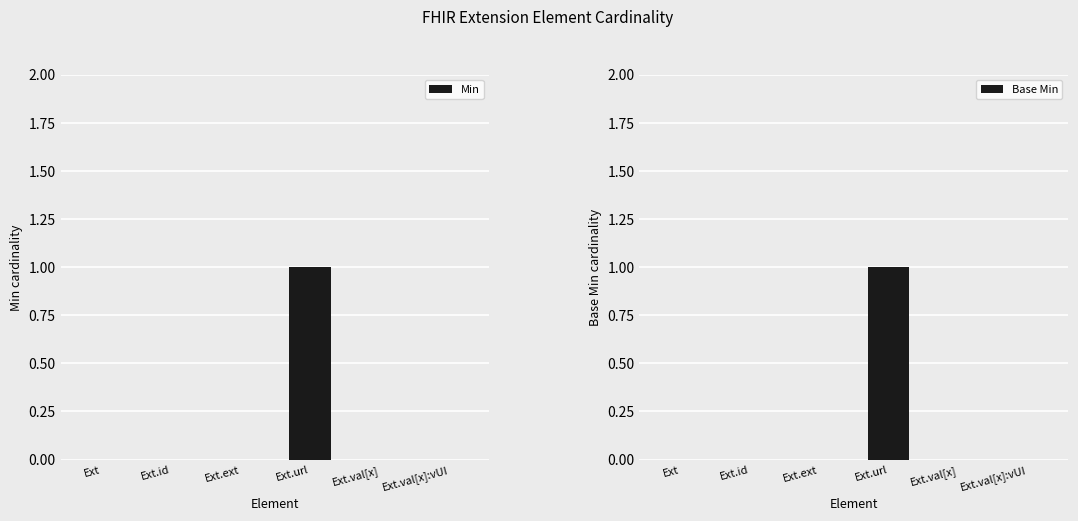

Rank the series at Ext.id from highest to lowest value.

Min, Base Min